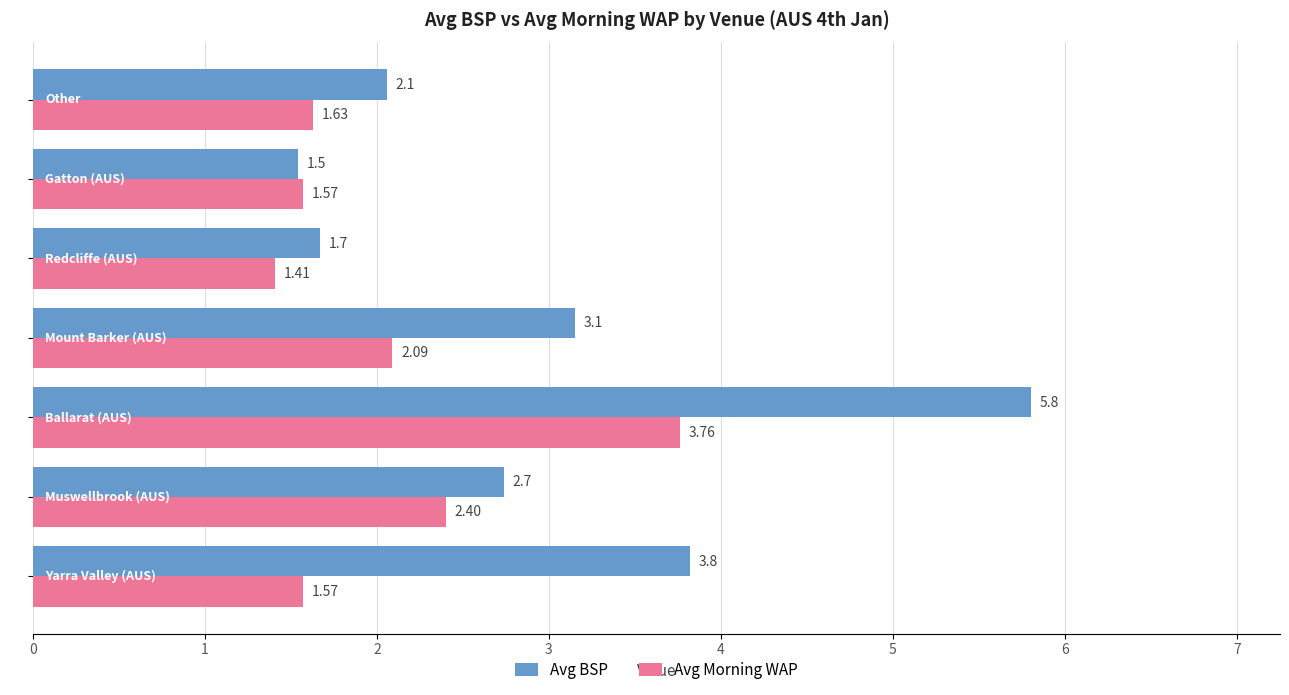

What is the average value of the Avg BSP series?

3.0